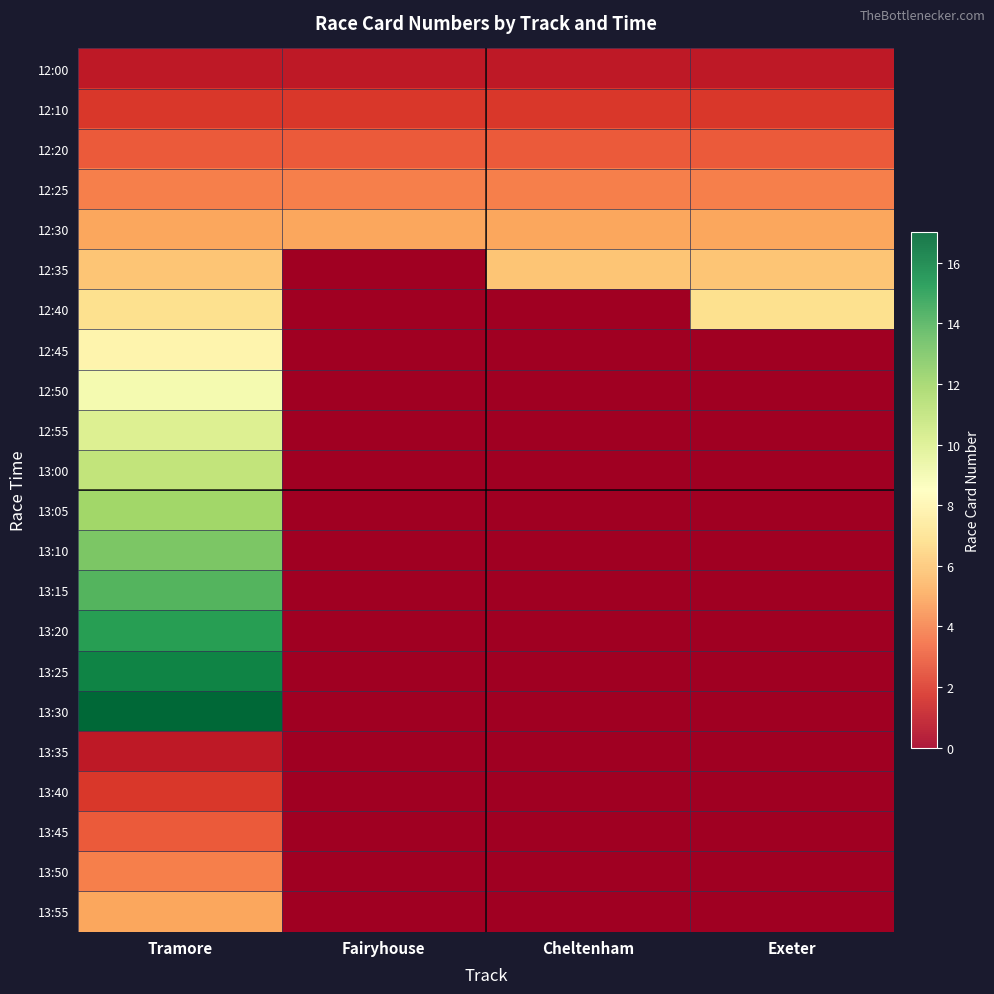

Which label corresponds to the largest value in the chart?

Tramore